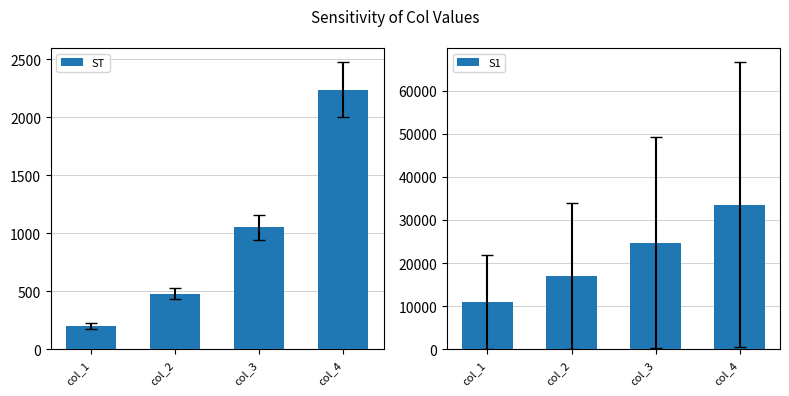

Is the value of ST at col_3 greater than the value of S1 at col_1?

No